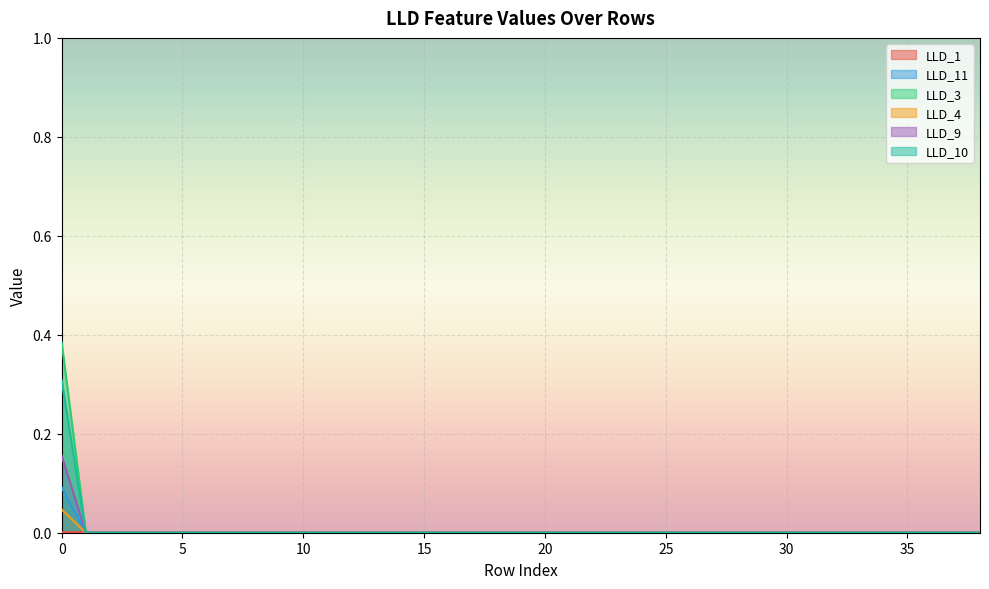

True or false: LLD_9 has a value of -0.1 at 16.

False